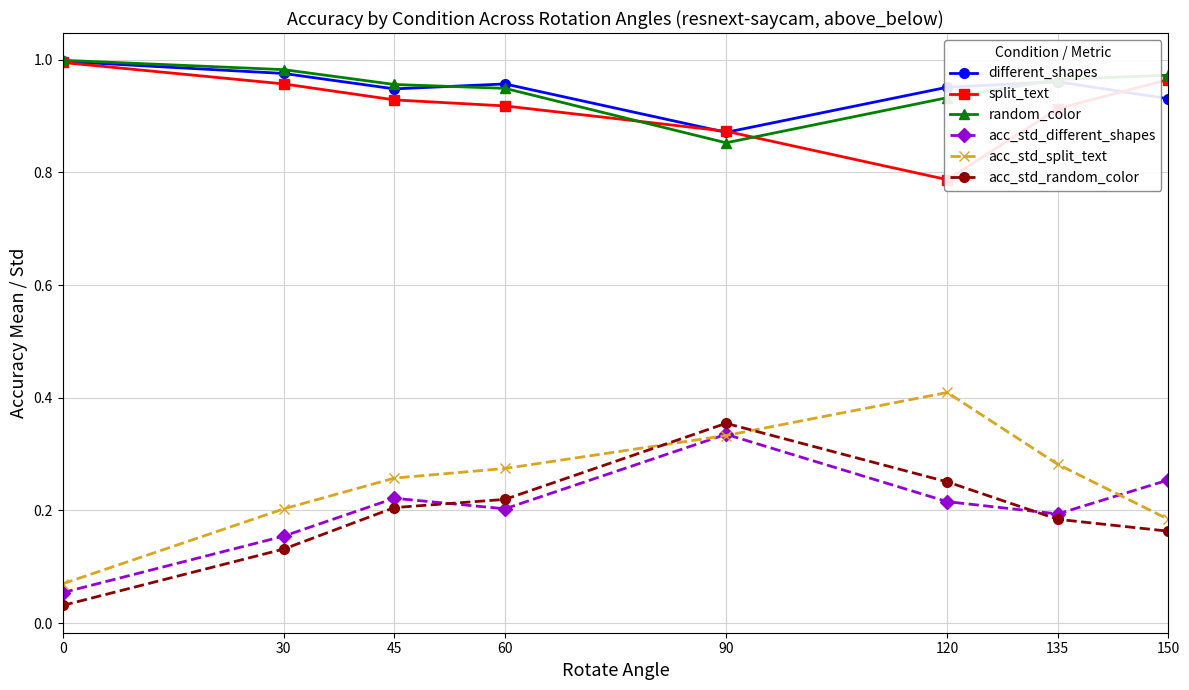

At which category is the sum across all series the highest?

90